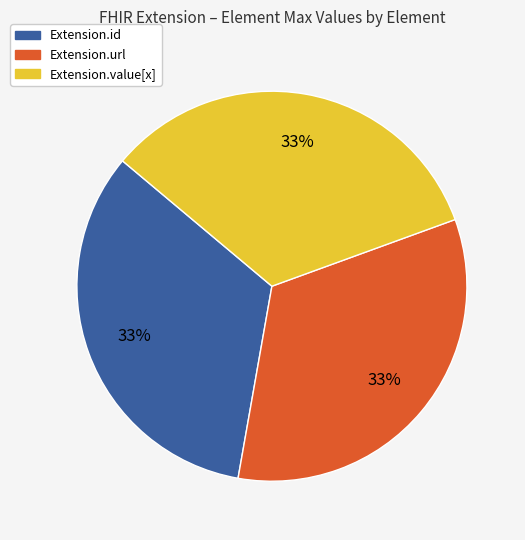

To the nearest percent, what is the average slice percentage?

33%